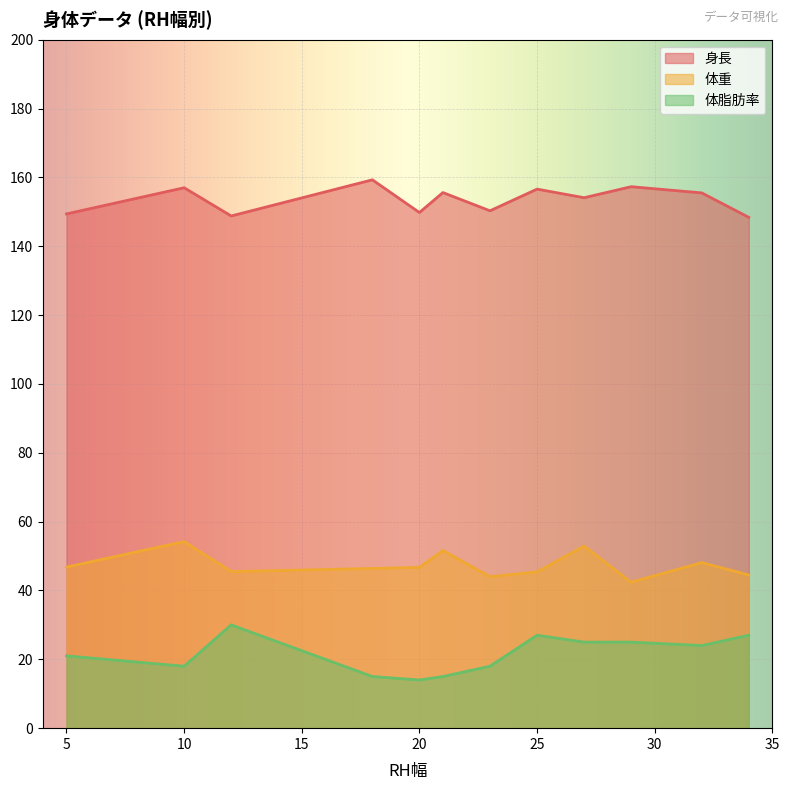

What is the maximum value for 体脂肪率?

30.0